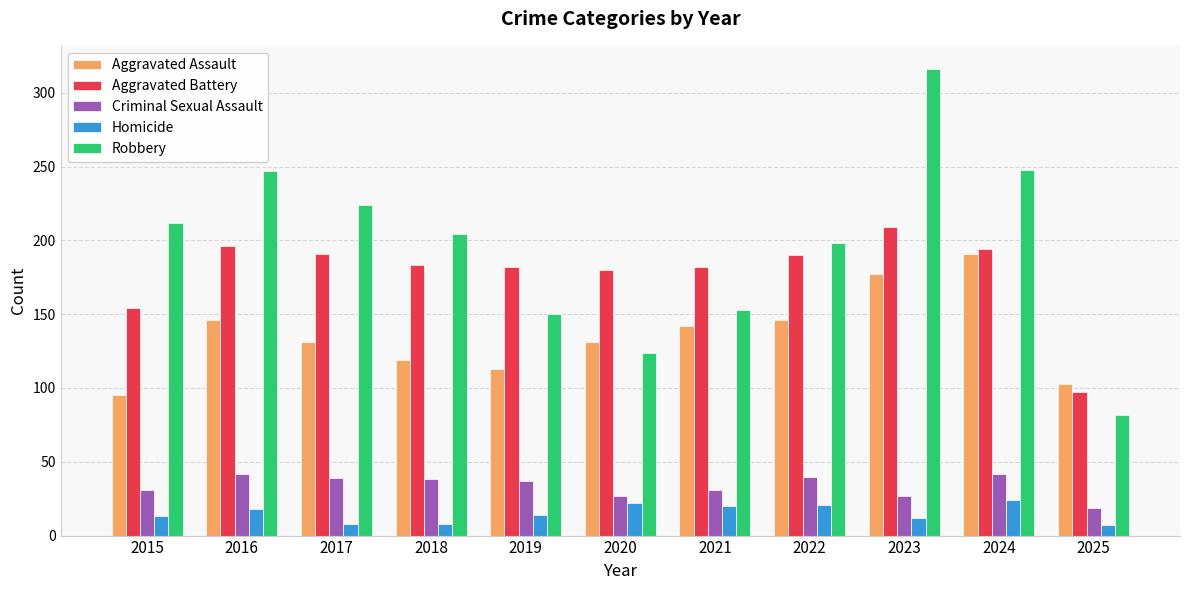

How many bars are there in each group?

5